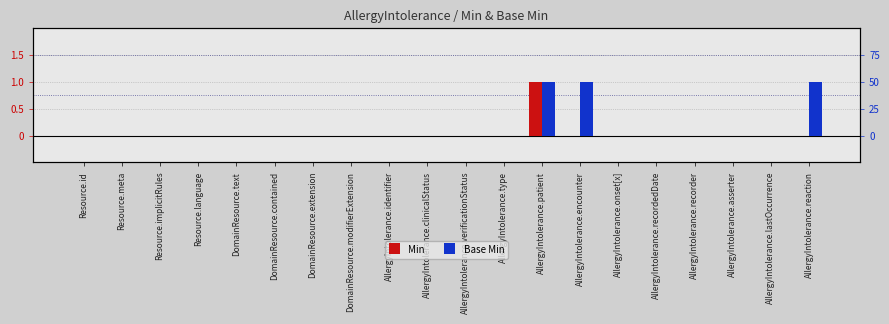

How many bars are there in total?

40